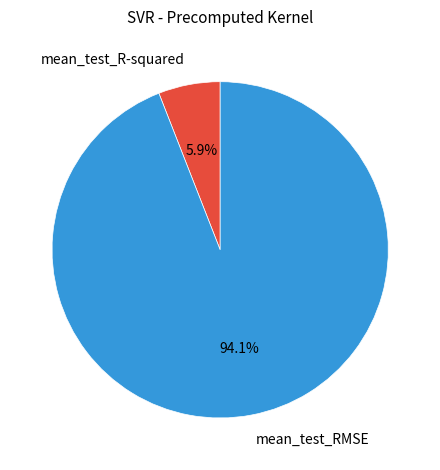

Does mean_test_R-squared represent more than half of the total?

No